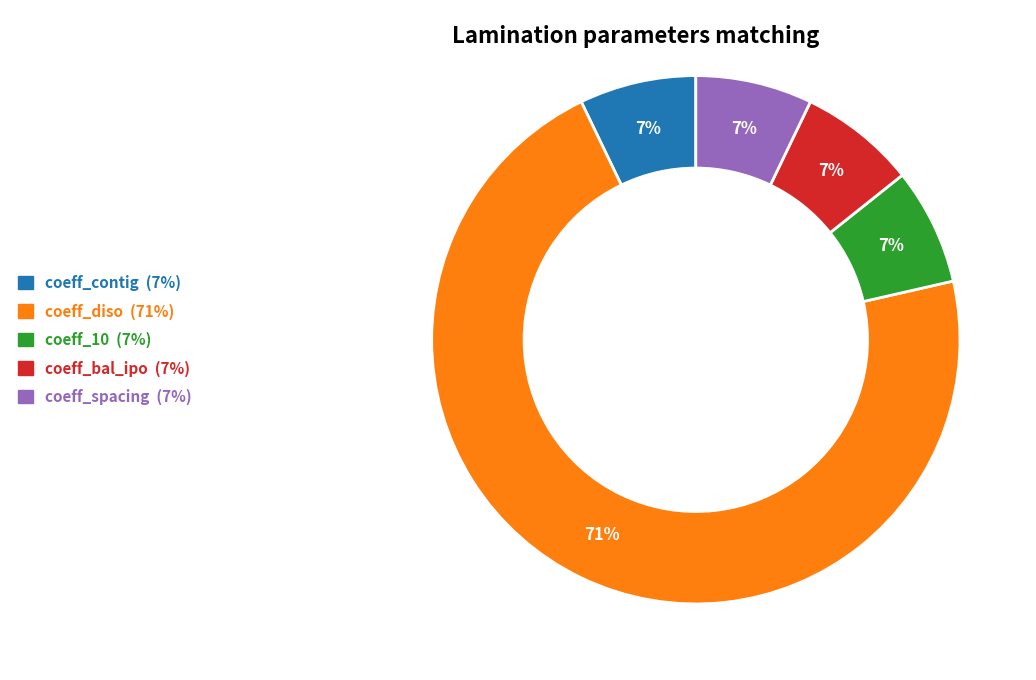

Is it true that coeff_contig is 7% of the pie?

True